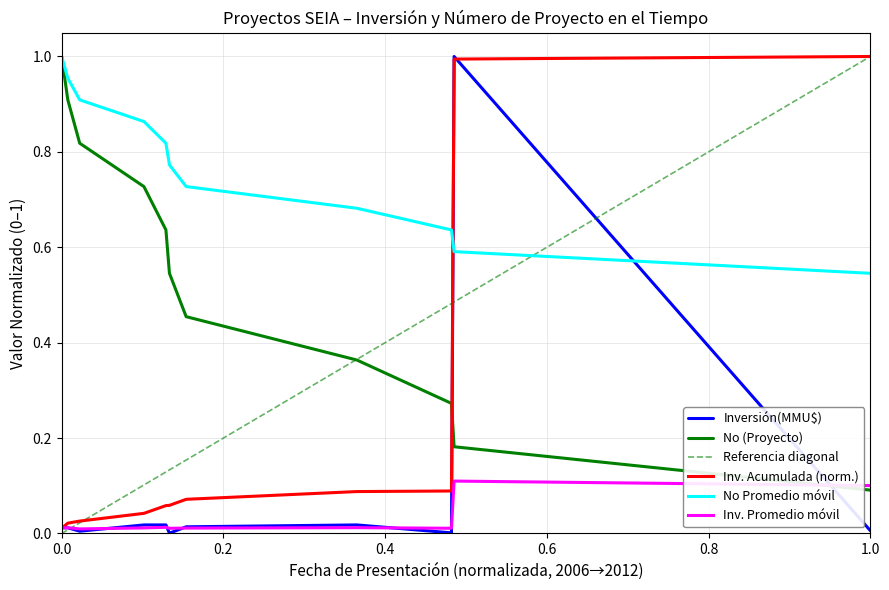

How many values are between 0 and 1?

11